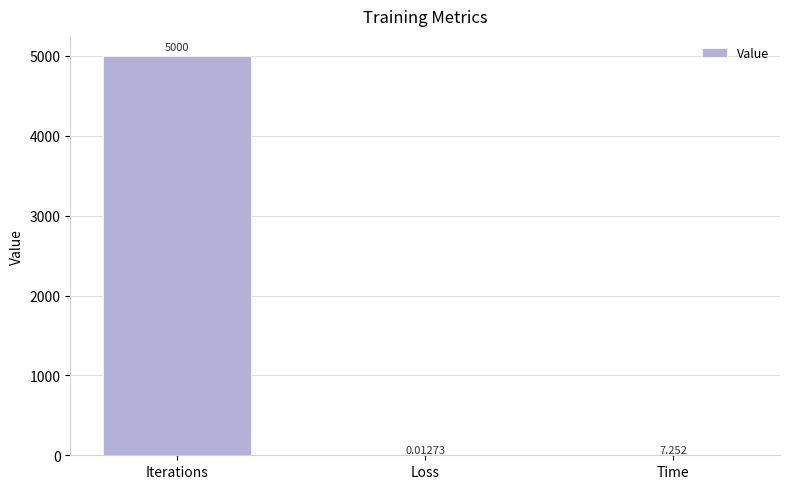

Which has a higher value, Iterations or Time?

Iterations